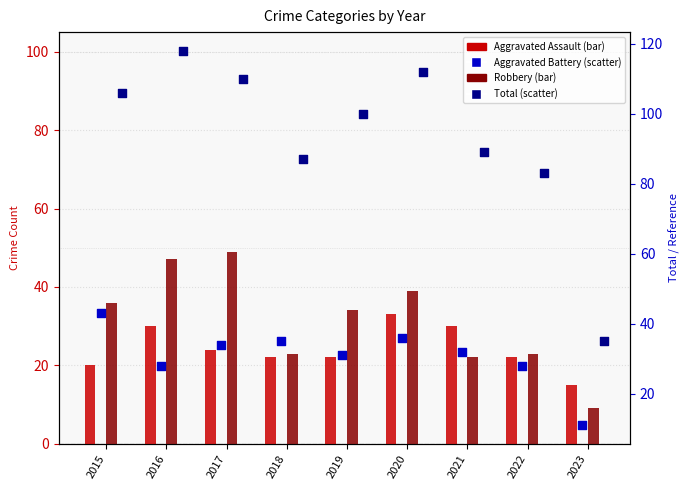

Which series reaches the maximum Y coordinate?

Total